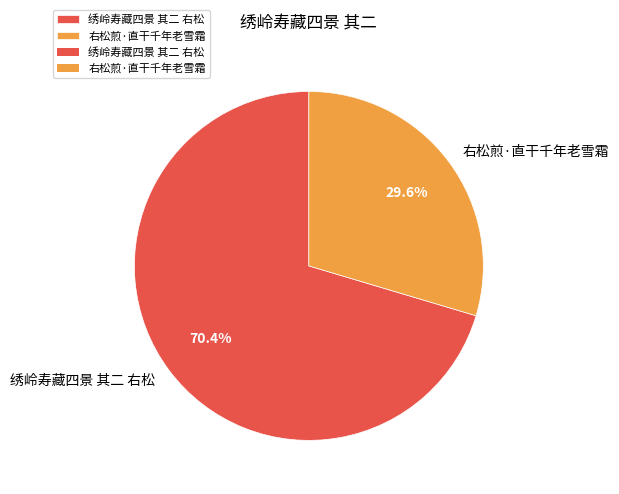

To the nearest percent, what is the difference between the largest and smallest slice percentages?

41%